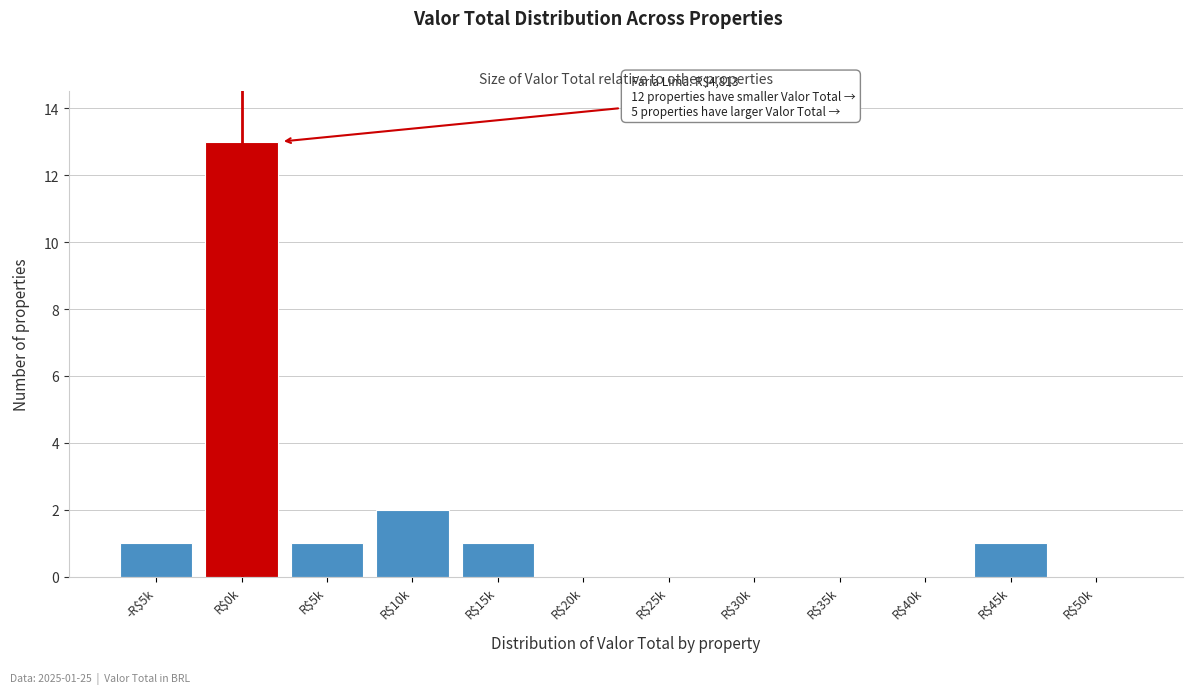

At which category does the chart reach its peak across all series?

R$0k